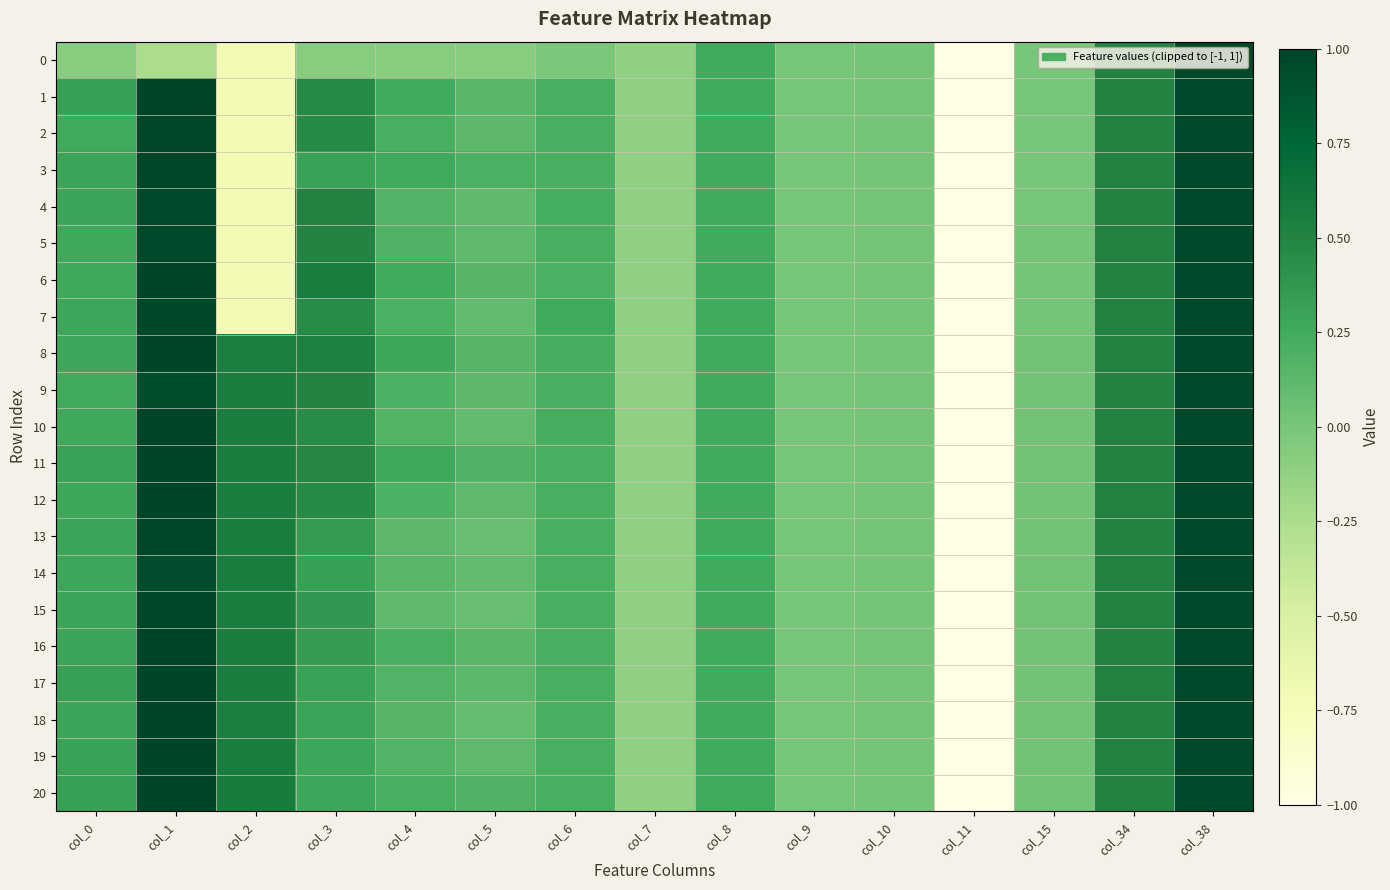

How many distinct data groups are displayed?

21